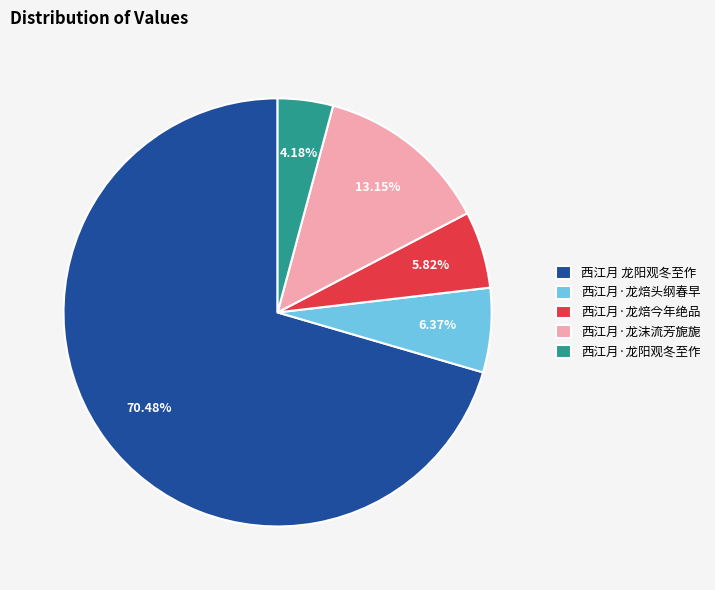

What percentage is the 西江月·龙阳观冬至作 slice, to the nearest percent?

4%